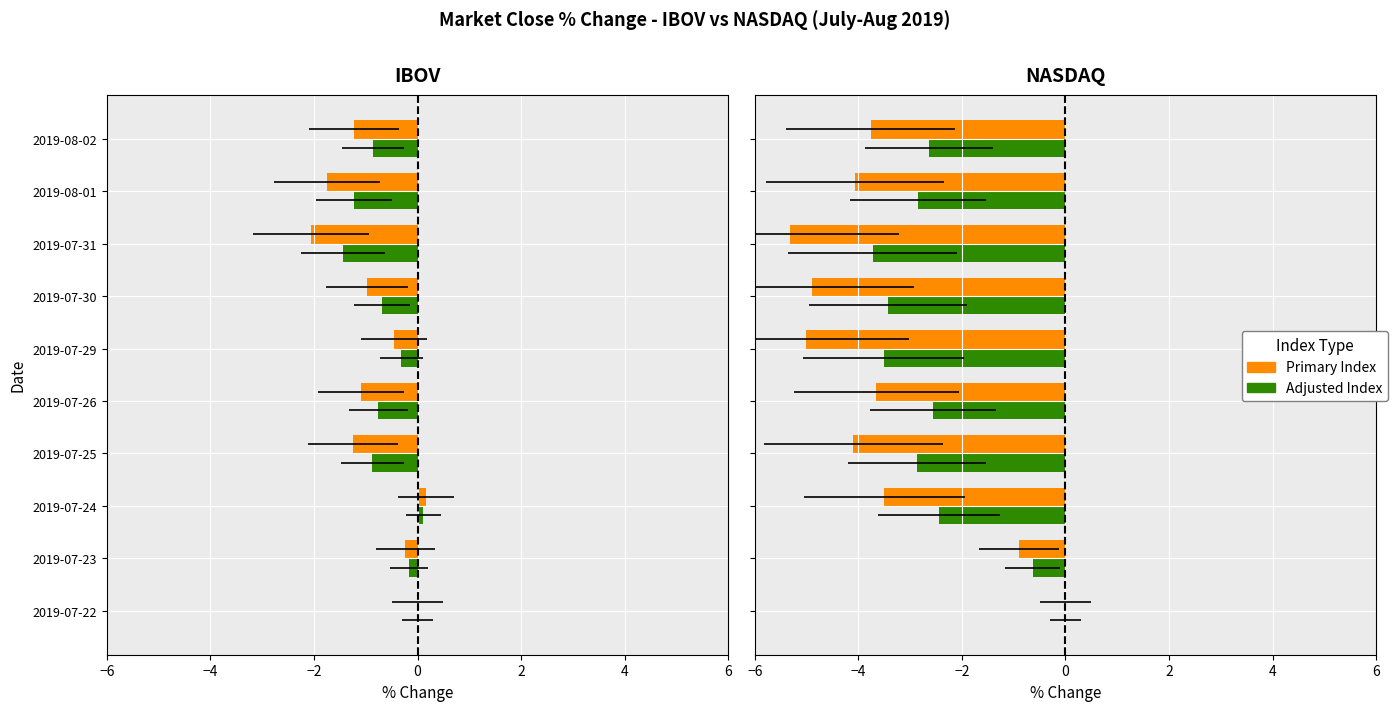

What is the greatest value displayed?

0.2